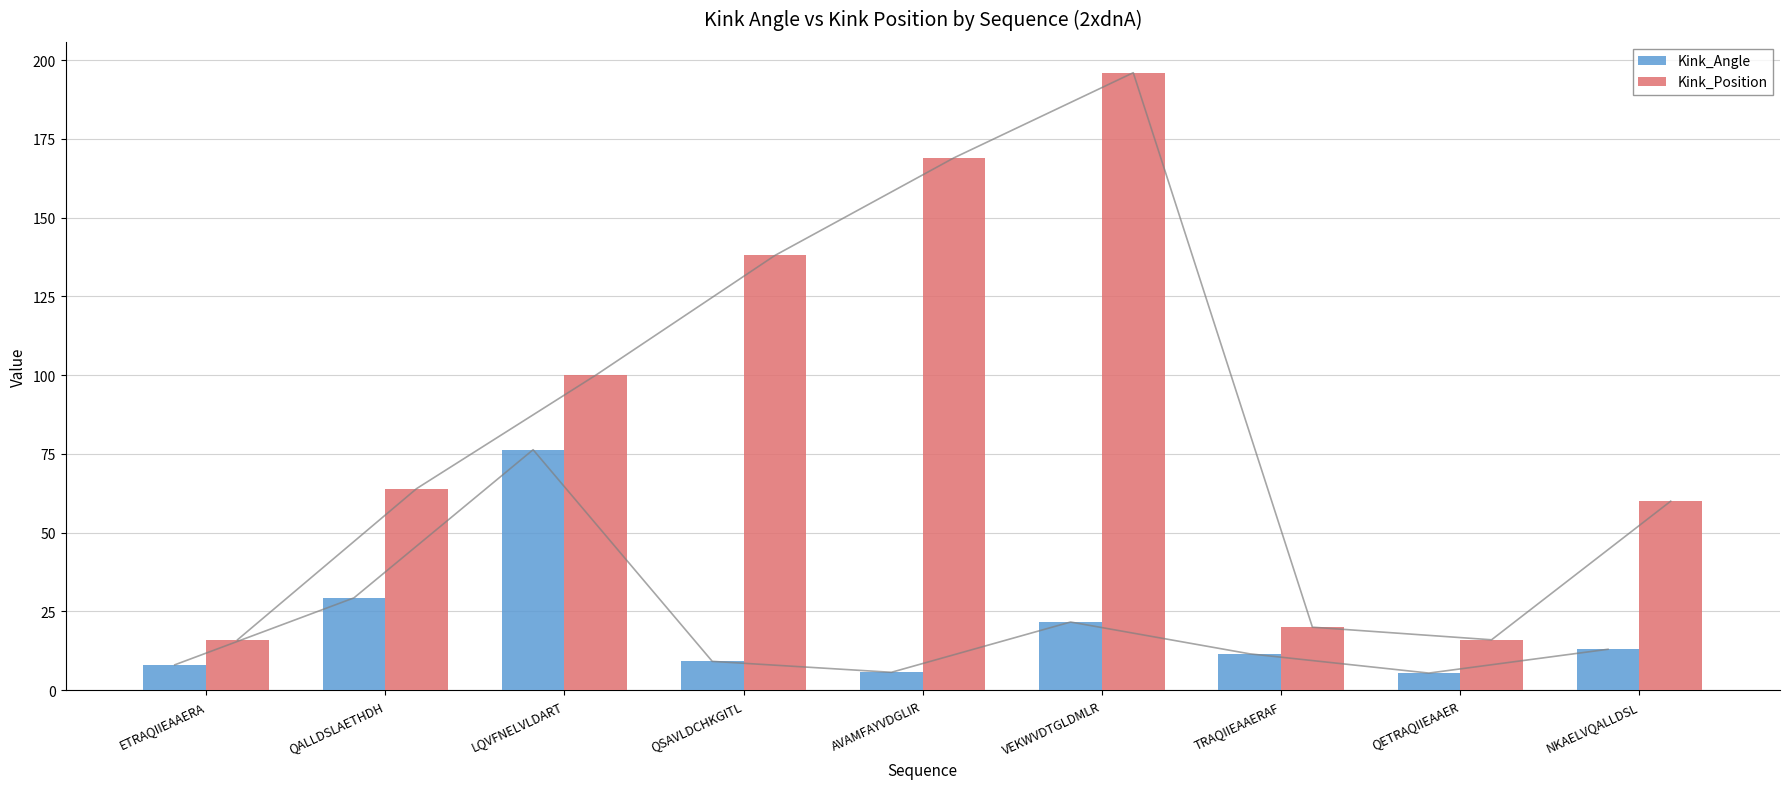

What is the label of the 6th bar from the right?

QSAVLDCHKGITL